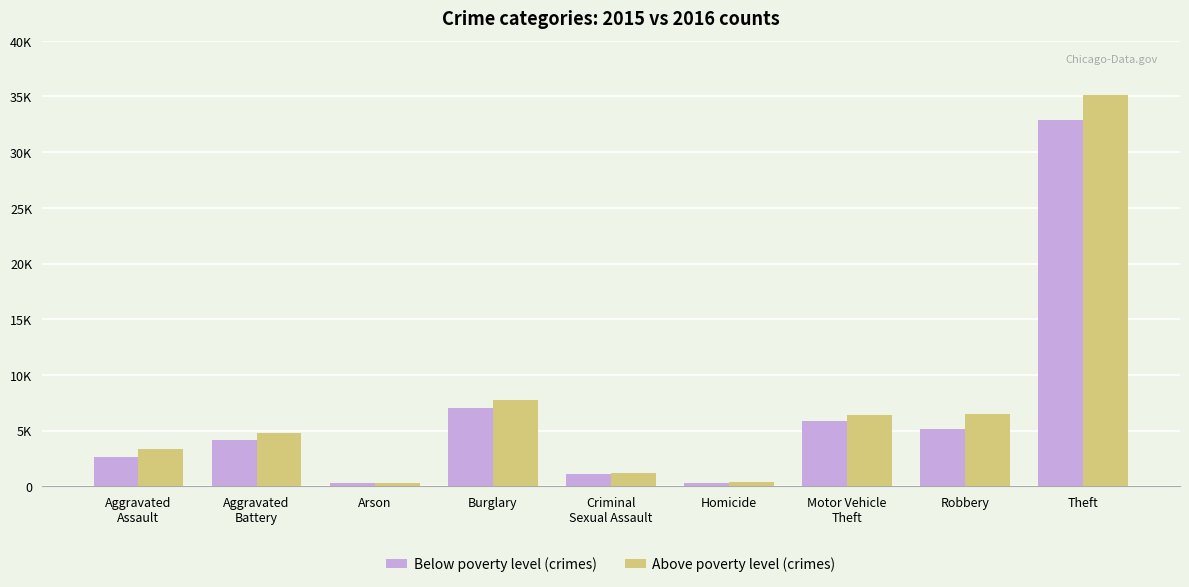

At which label is Above poverty level (crimes) closest to 17715?

Burglary